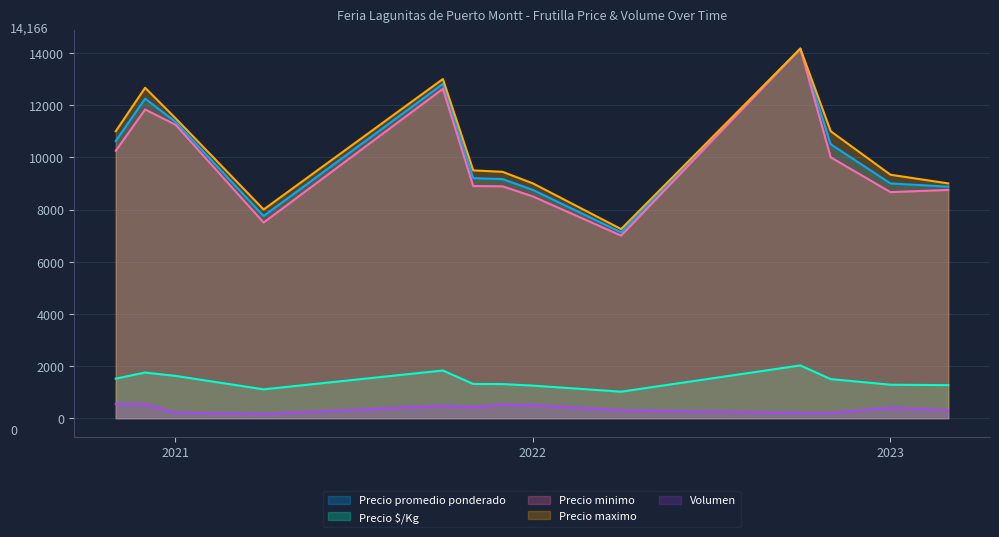

What are all the series names shown in the legend?

Precio promedio ponderado, Precio $/Kg, Precio minimo, Precio maximo, Volumen